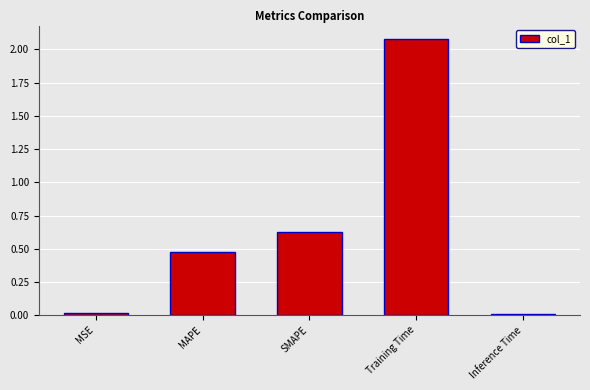

The chart shows a value of 0.8 at MAPE. True or false?

False